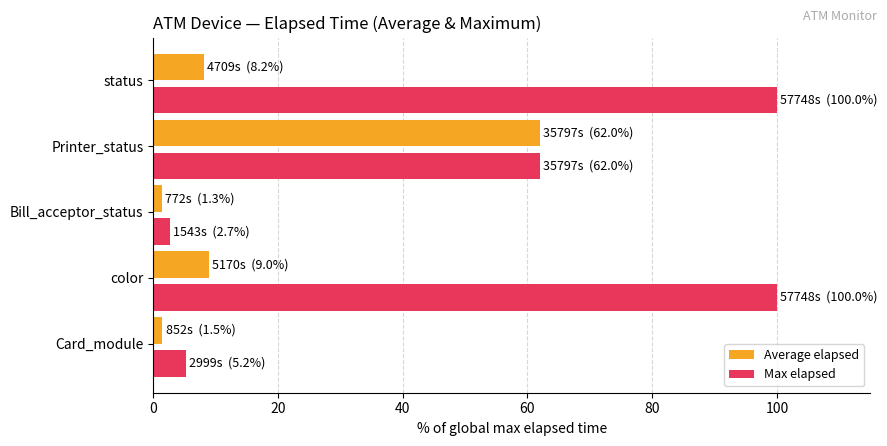

Rank the series by their average value, from lowest to highest.

Average elapsed, Max elapsed